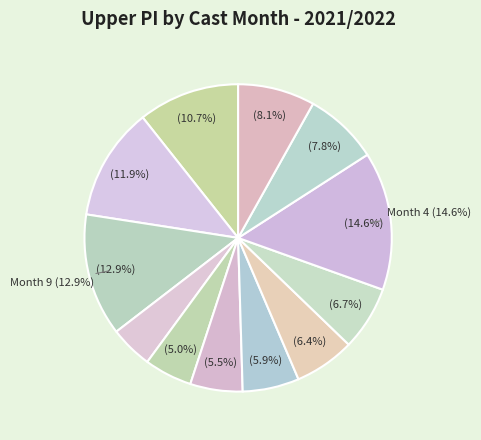

To the nearest percent, what percentage of the pie is 12?

6%